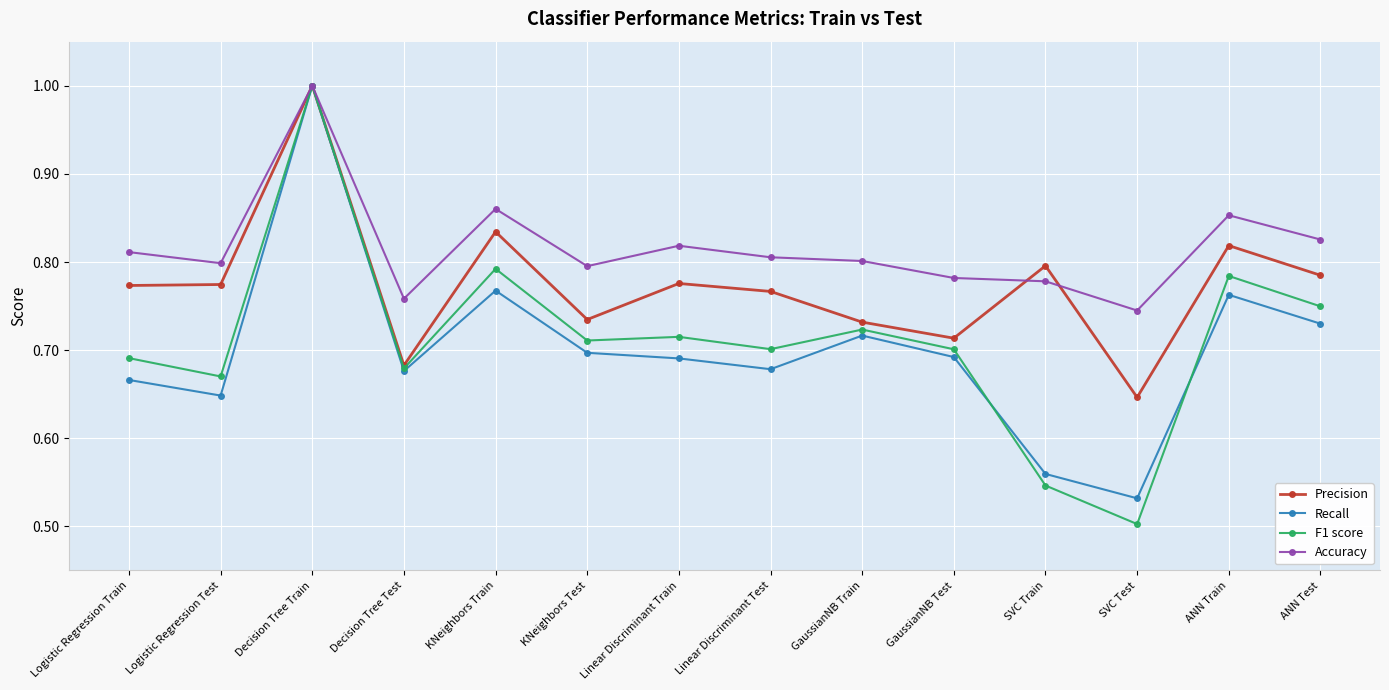

At which category does Recall reach its first local peak?

Decision Tree Train